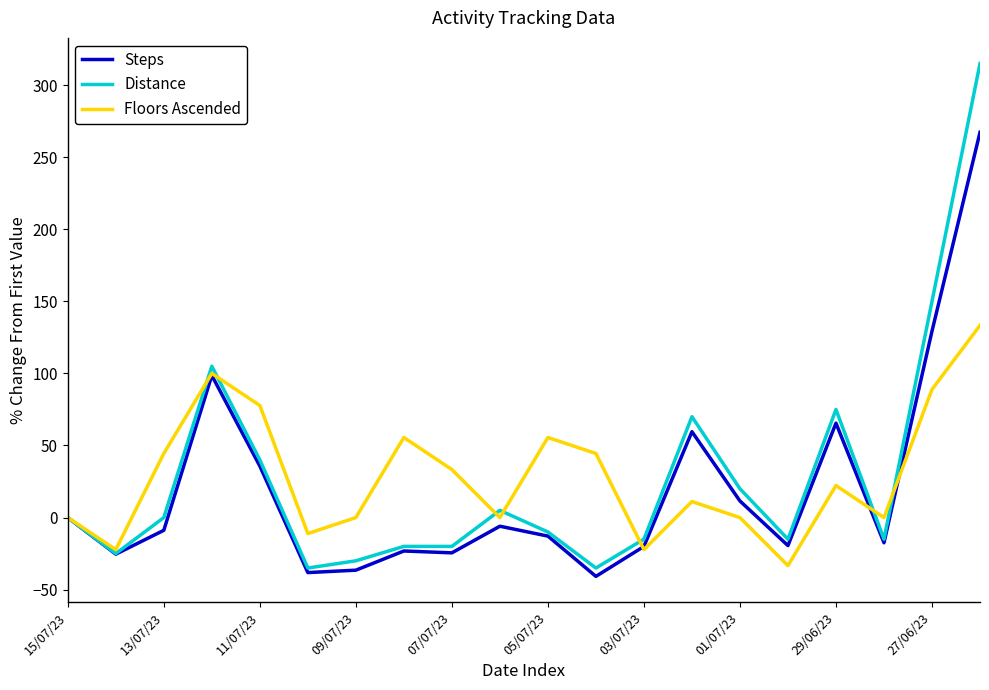

Which series has the largest range (max minus min)?

Distance